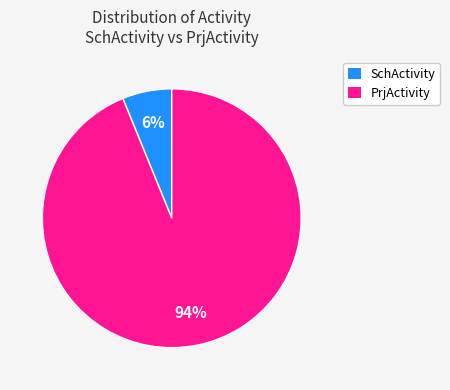

How many segments does this pie chart have?

2